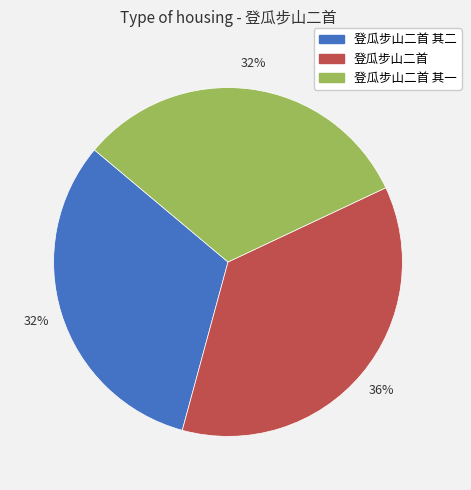

Is there a majority slice in this chart?

No